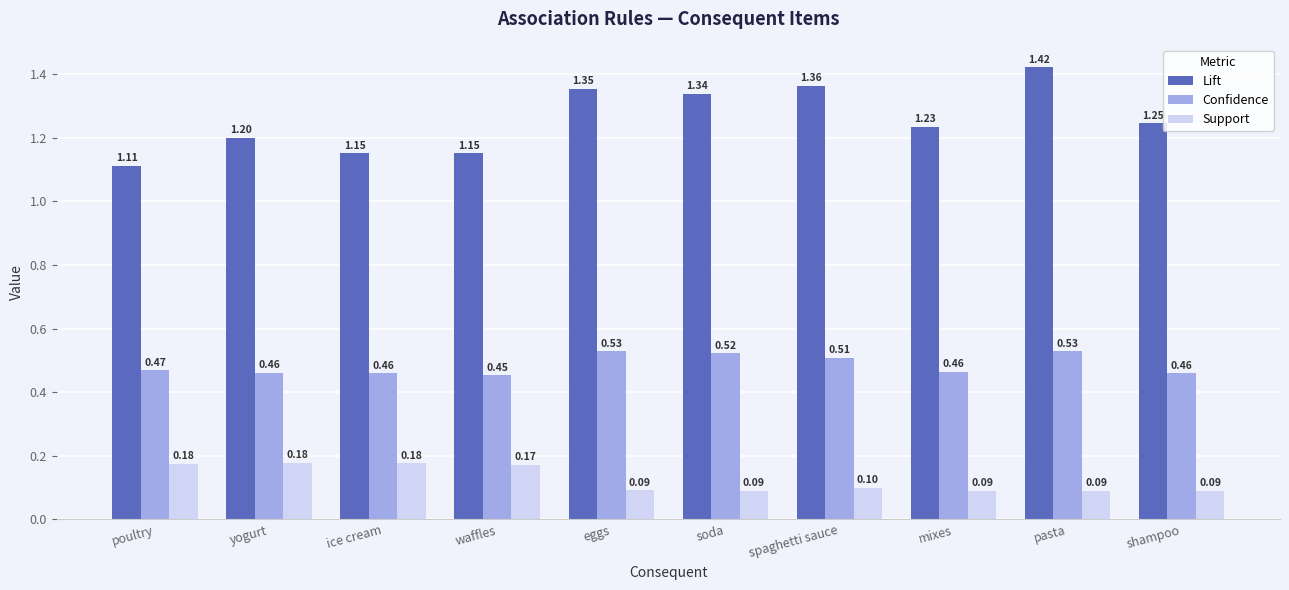

How many Confidence values are between 0 and 1?

10